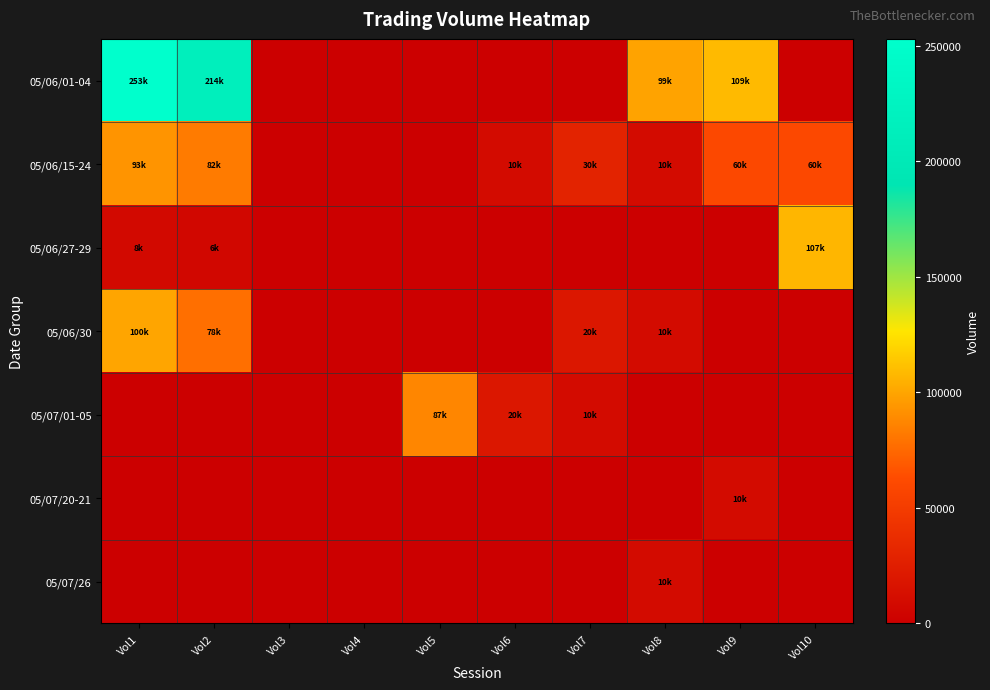

Count the number of categories in the chart.

10